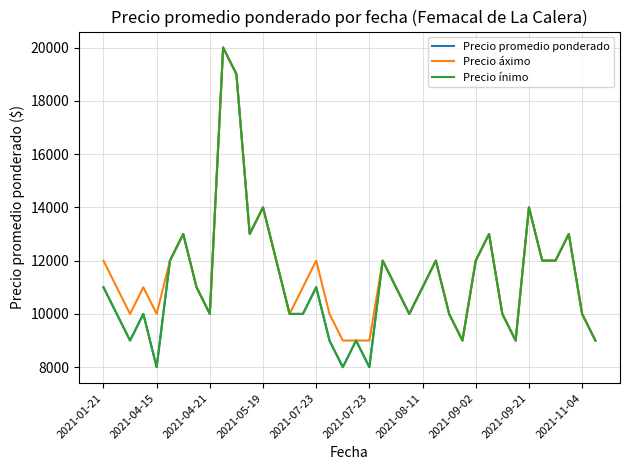

Is this an area chart (filled region under the line)?

No